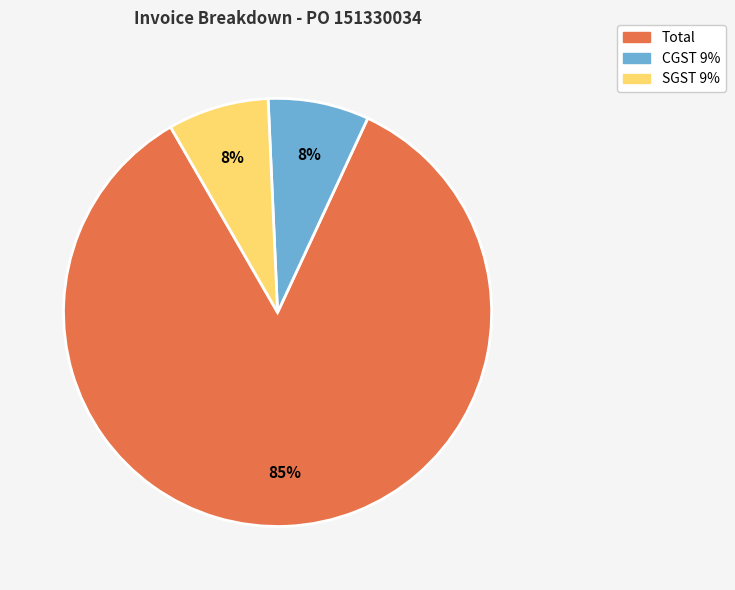

The CGST 9% slice represents 8% of the pie. True or false?

True